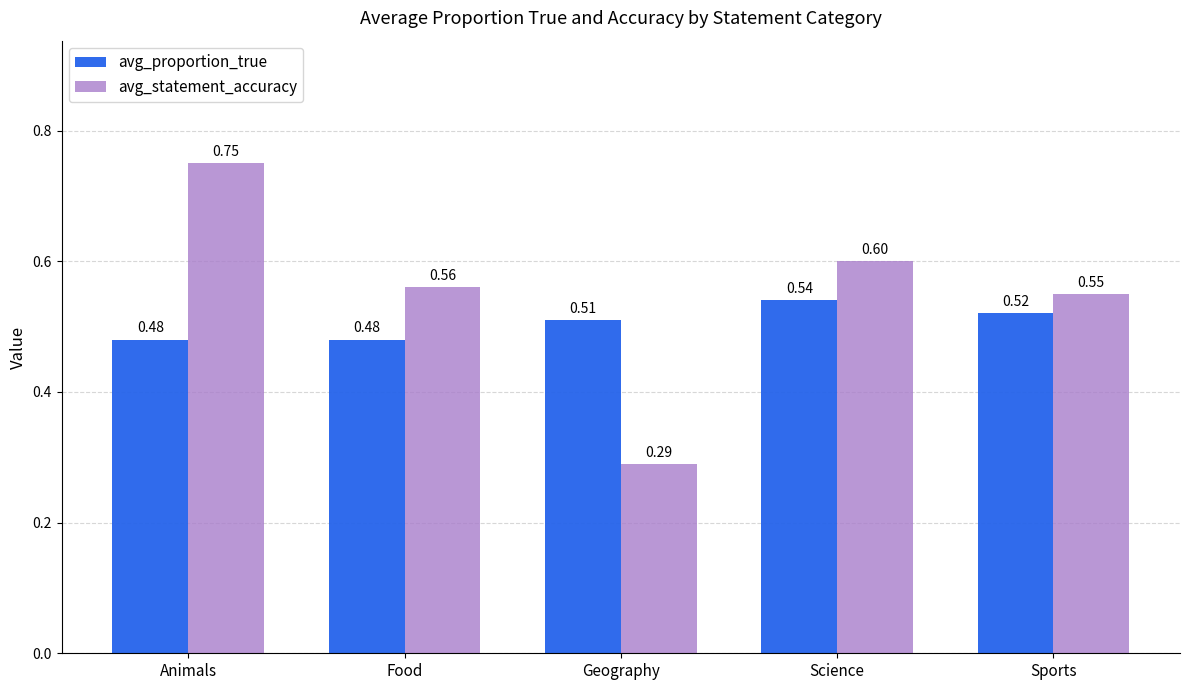

How many series are shown in this chart?

2